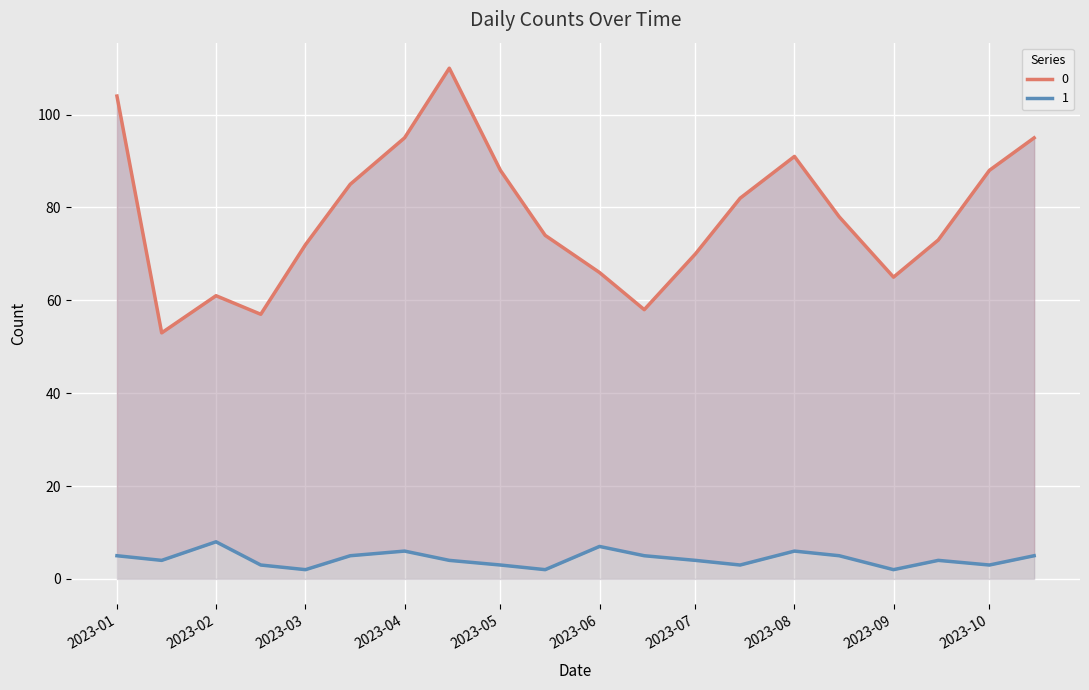

At which label does 1 first exceed 4?

2023-01